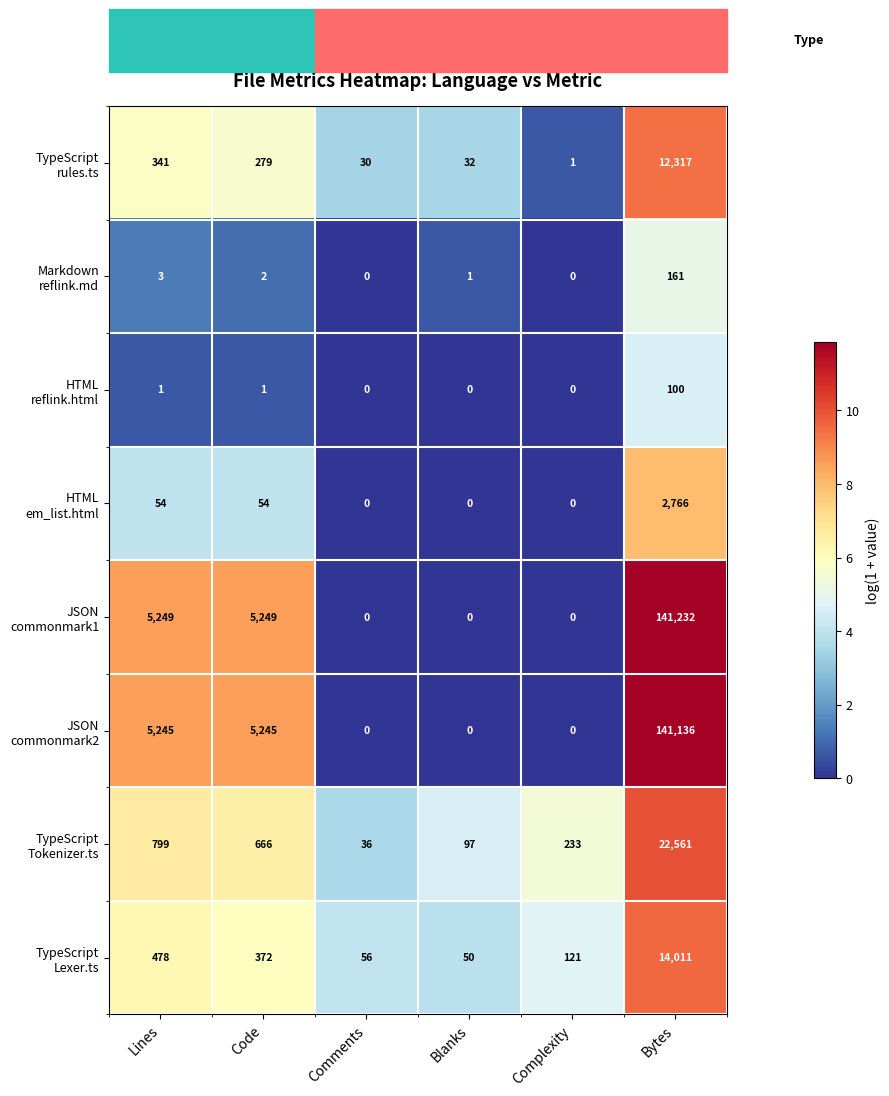

At which category does the chart reach its peak across all series?

Bytes